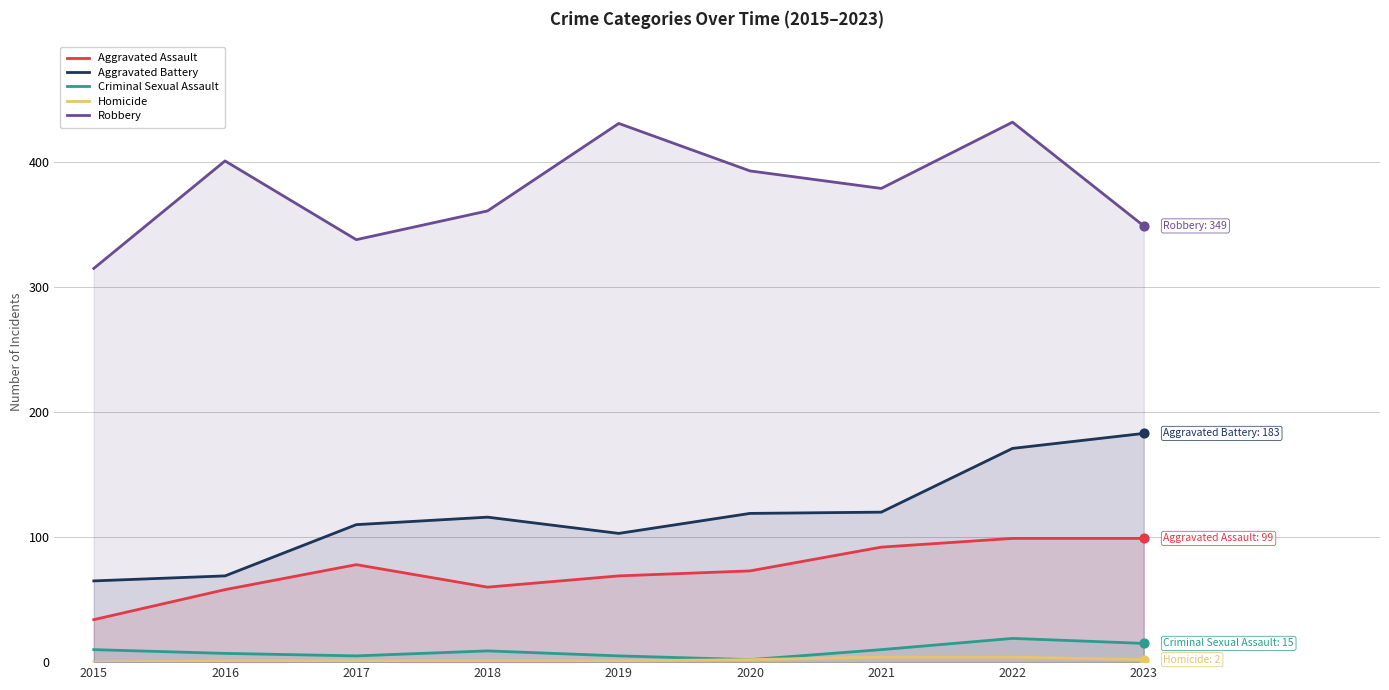

Which series reaches the maximum Y coordinate?

Robbery